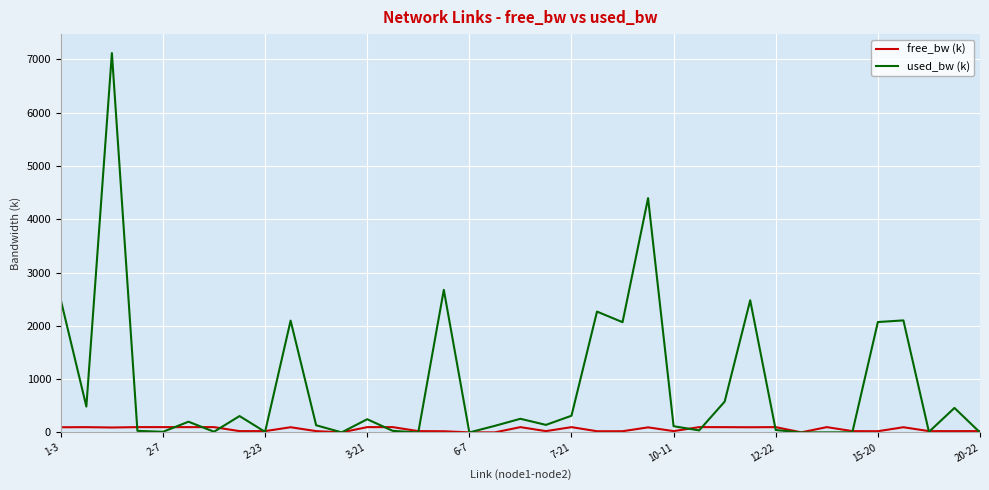

Which series has the largest range (max minus min)?

used_bw (k)